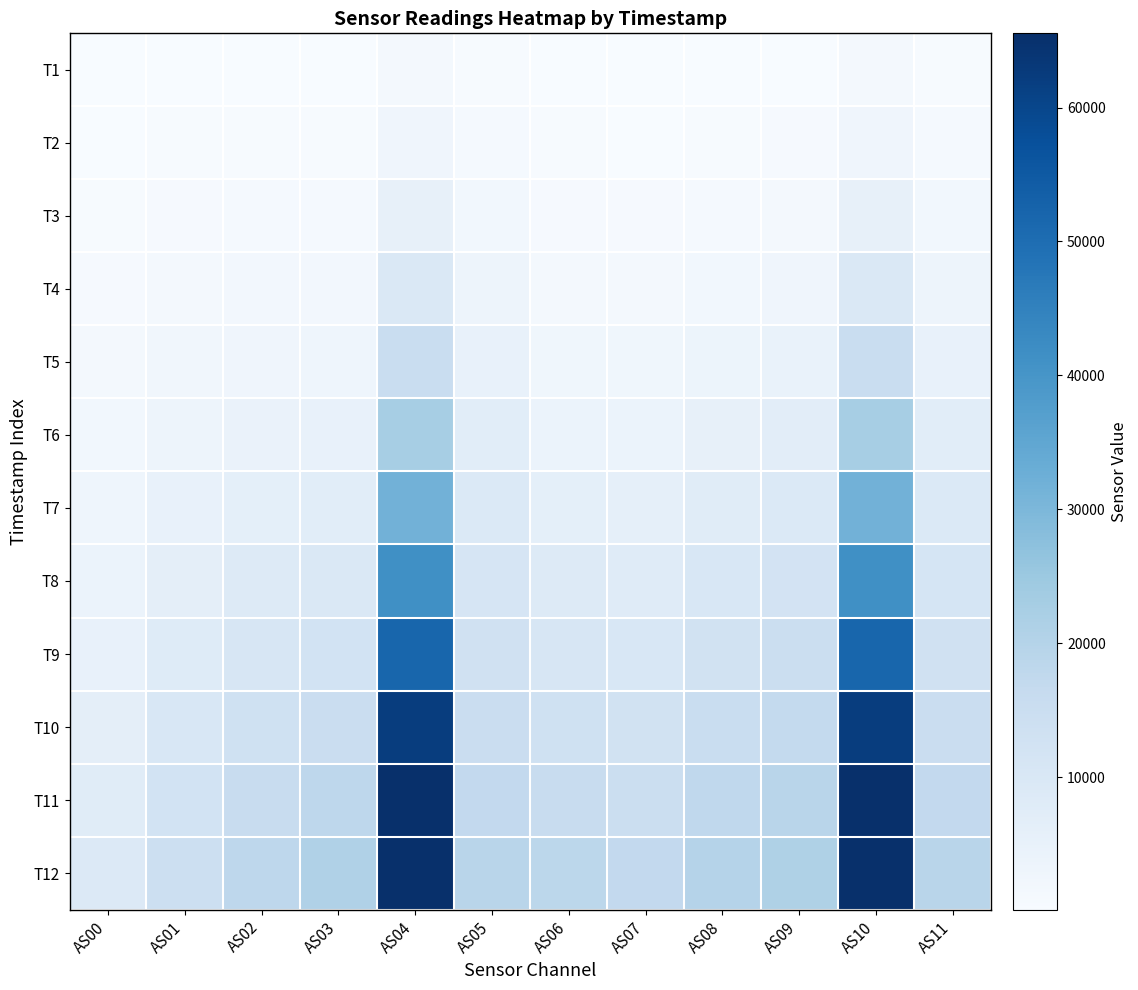

Where does the T12 series first go above 19262?

AS03